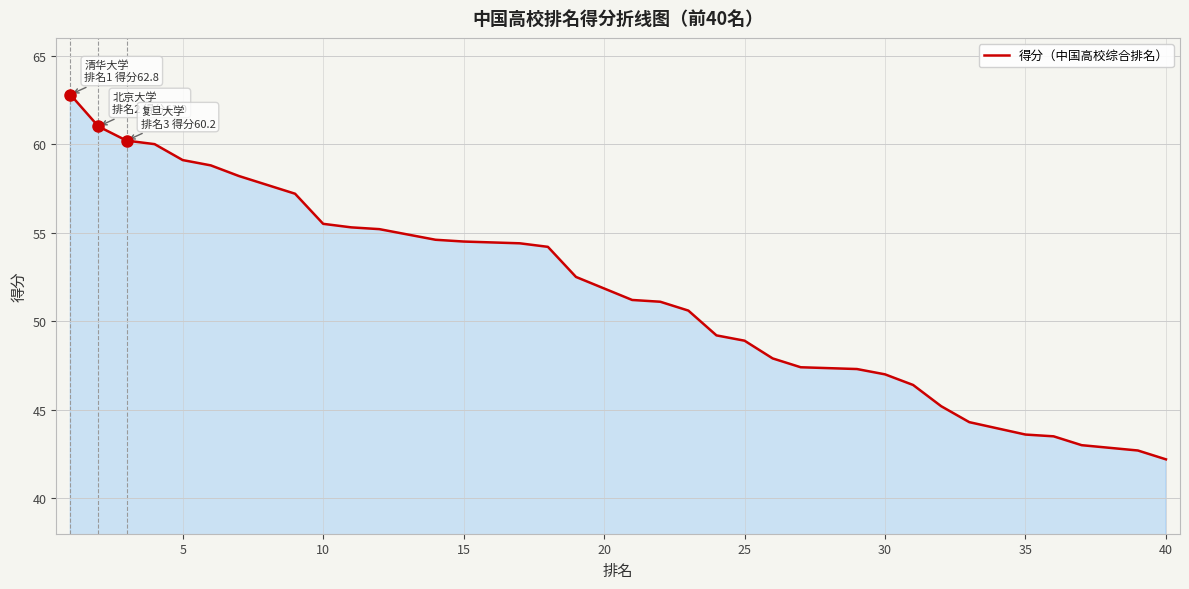

The value at 15 is 102.4. True or false?

False